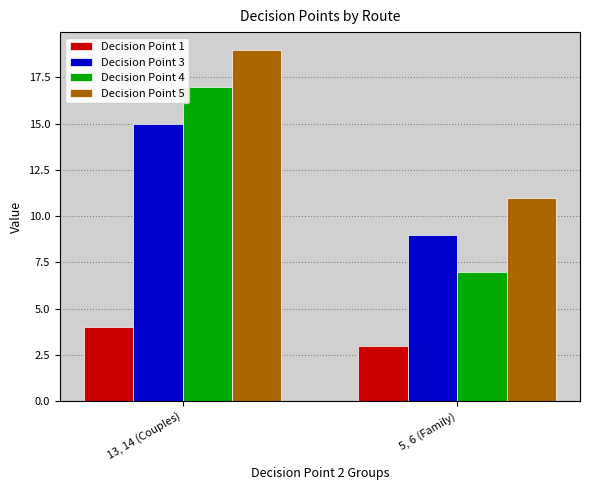

How many groups of bars are there?

2